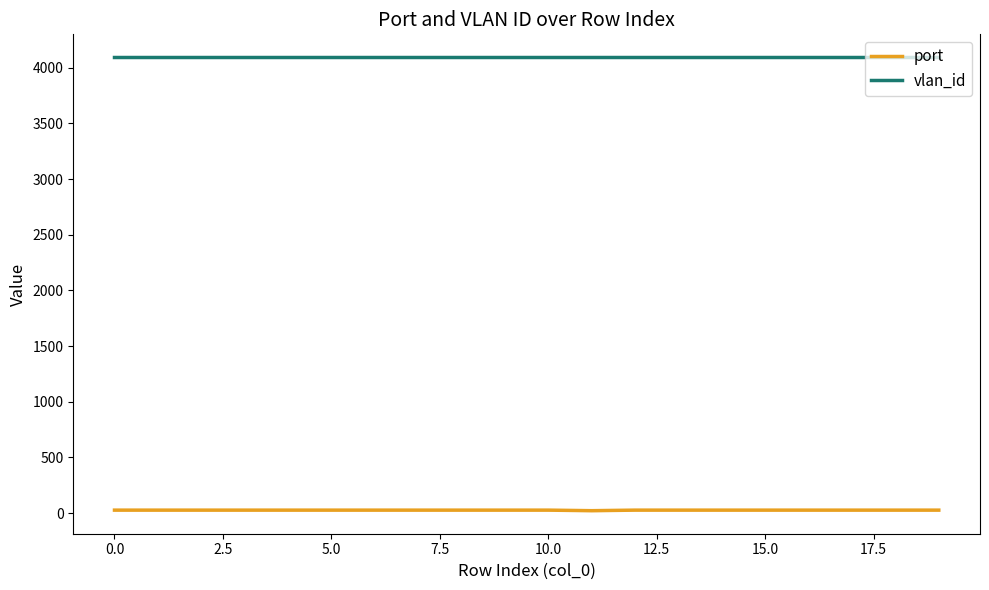

The port series shows 26 at 19. True or false?

True